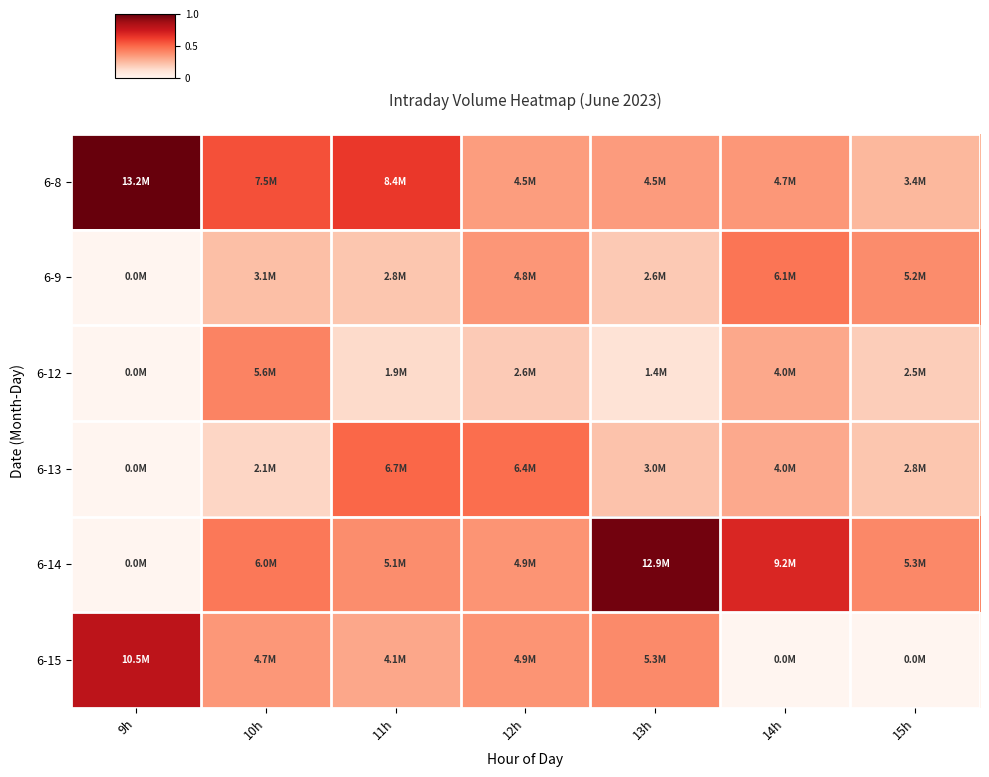

Which series has the largest total across all categories?

6-8